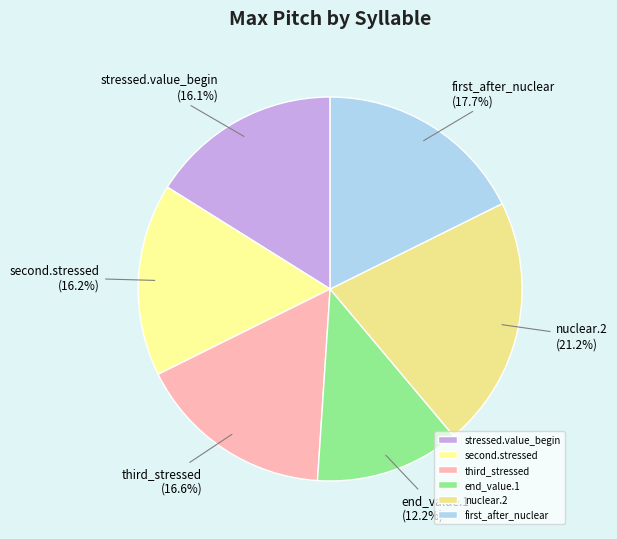

Do end_value.1 and first_after_nuclear together represent more than half of the pie?

No